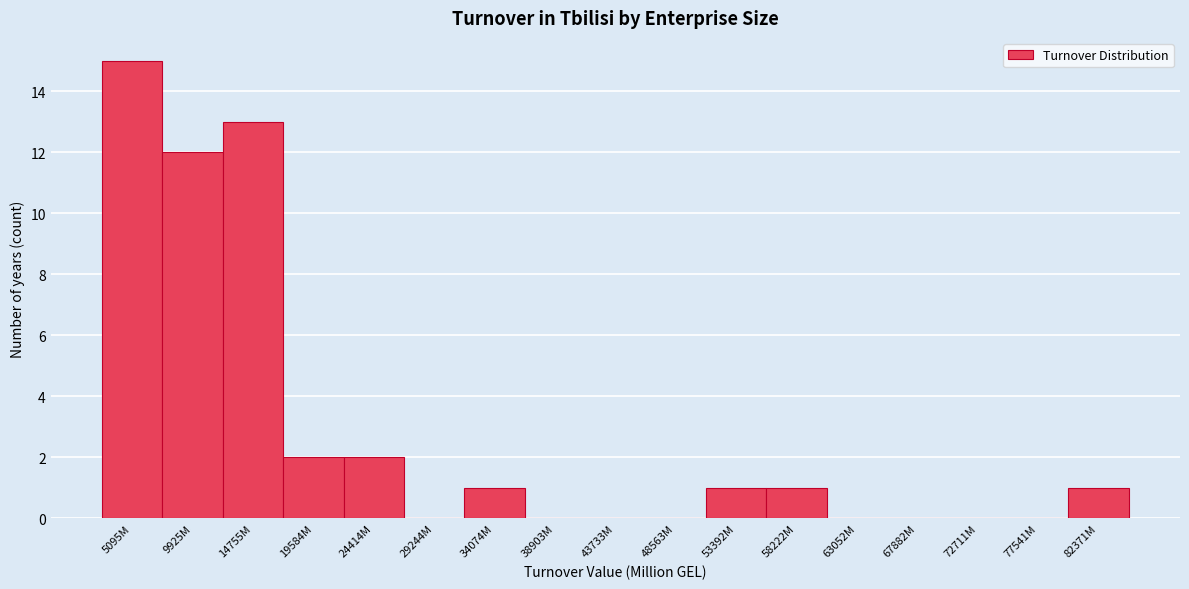

Reading right to left, what are all the values shown in this chart?

82371M=1	77541M=0	72711M=0	67882M=0	63052M=0	58222M=1	53392M=1	48563M=0	43733M=0	38903M=0	34074M=1	29244M=0	24414M=2	19584M=2	14755M=13	9925M=12	5095M=15